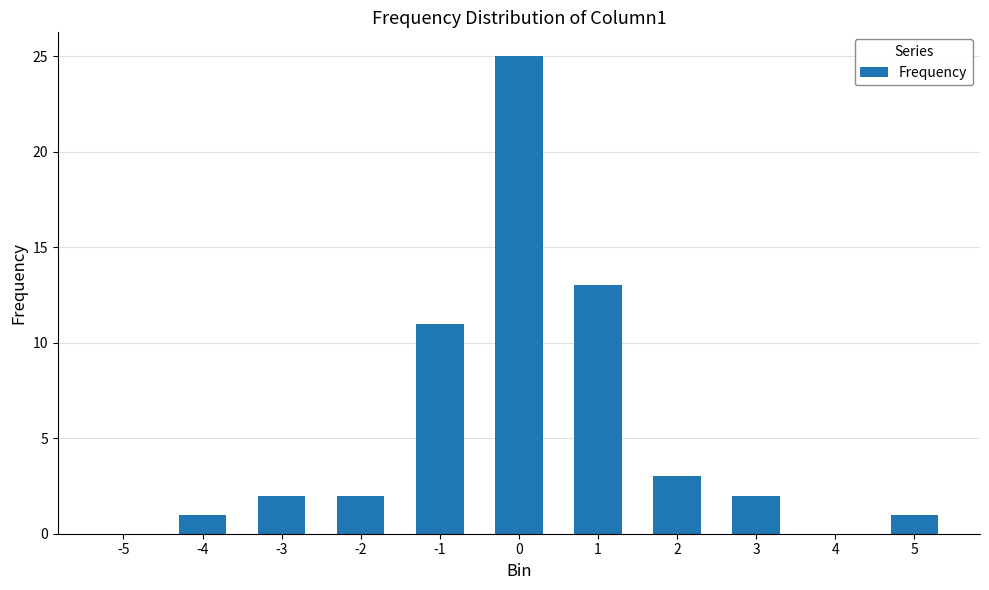

Is it true that the value at -1 is 11?

True